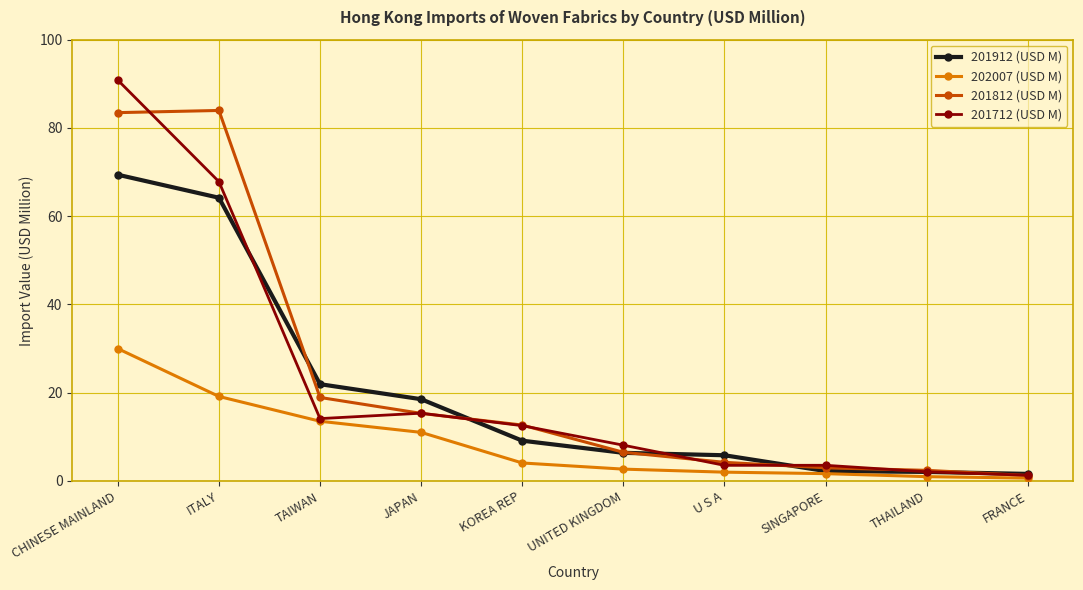

Which series has the widest spread of values?

201712 (USD M)